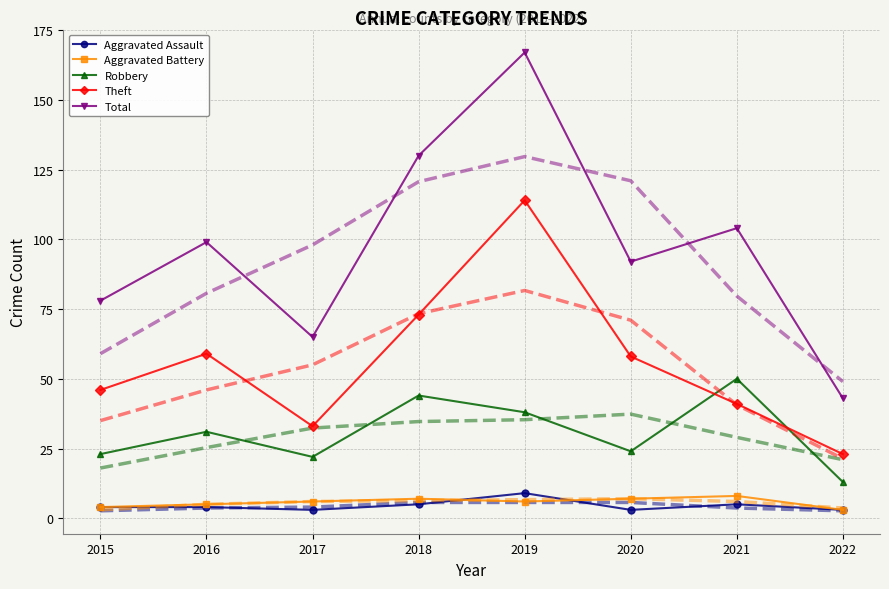

Reading right to left, transcribe all the data shown in this chart.

Aggravated Assault: 3	5	3	9	5	3	4	4
Aggravated Battery: 3	8	7	6	7	6	5	4
Robbery: 13	50	24	38	44	22	31	23
Theft: 23	41	58	114	73	33	59	46
Total: 43	104	92	167	130	65	99	78